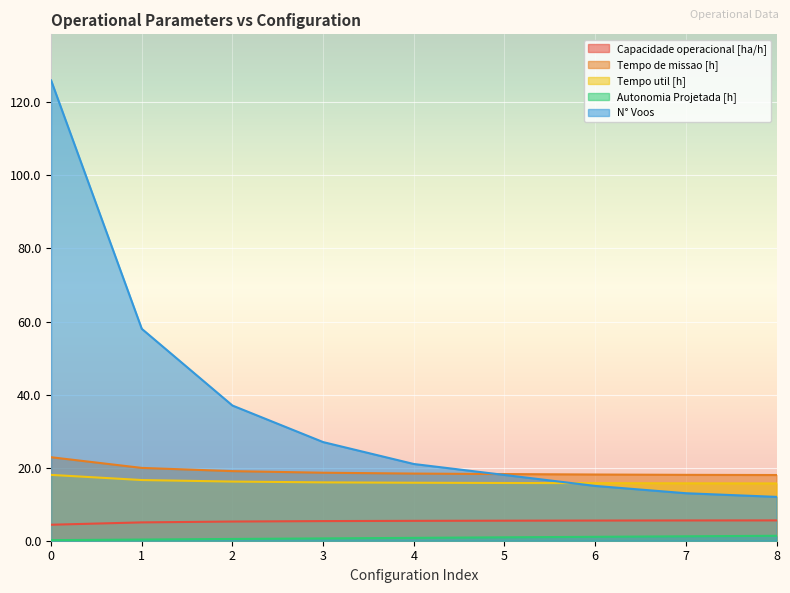

True or false: Autonomia Projetada [h] has more than 1 interior local peaks.

False